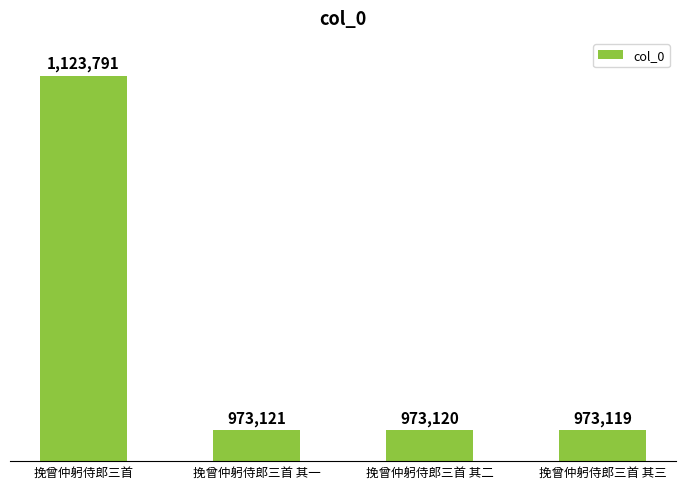

What is the label of the 2nd bar from the left?

挽曾仲躬侍郎三首 其一